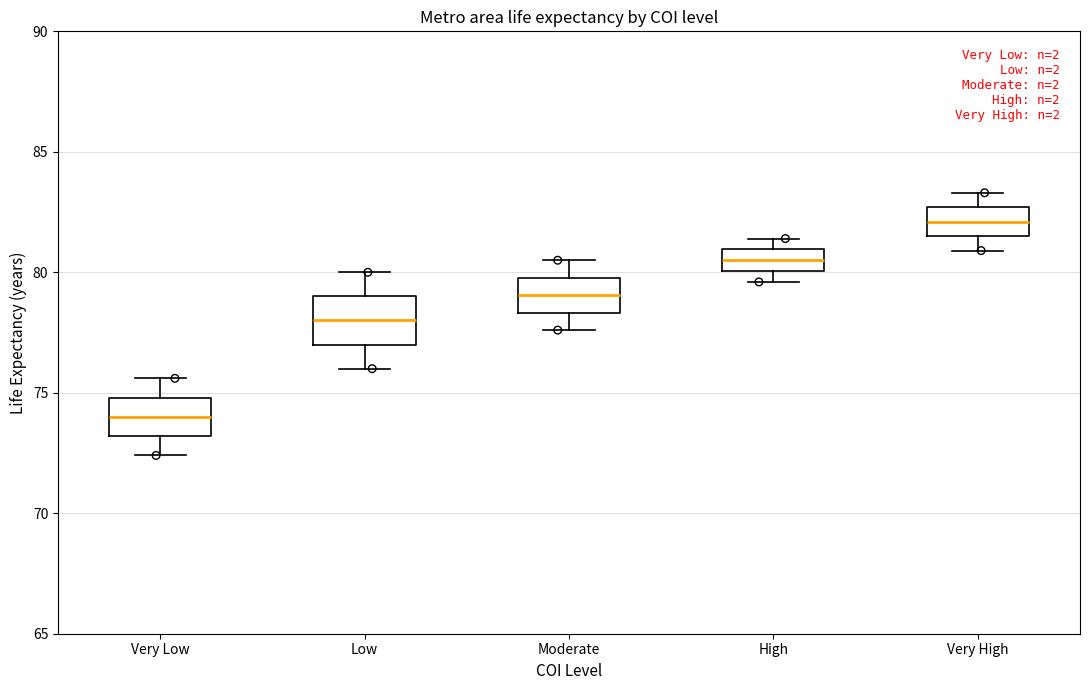

Which box has the lowest median line?

Very Low